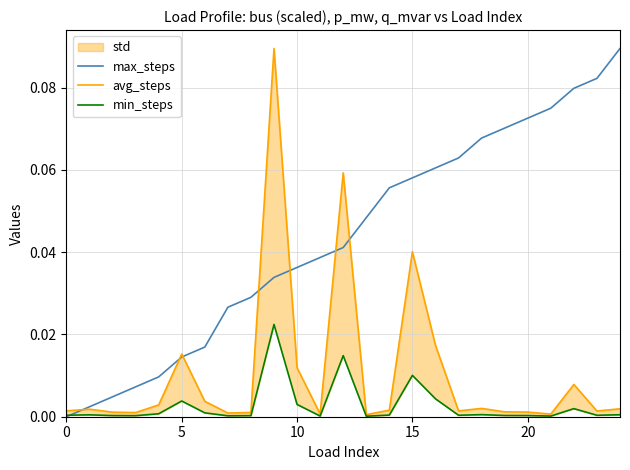

Is it true that min_steps equals 0.0 at 14?

True